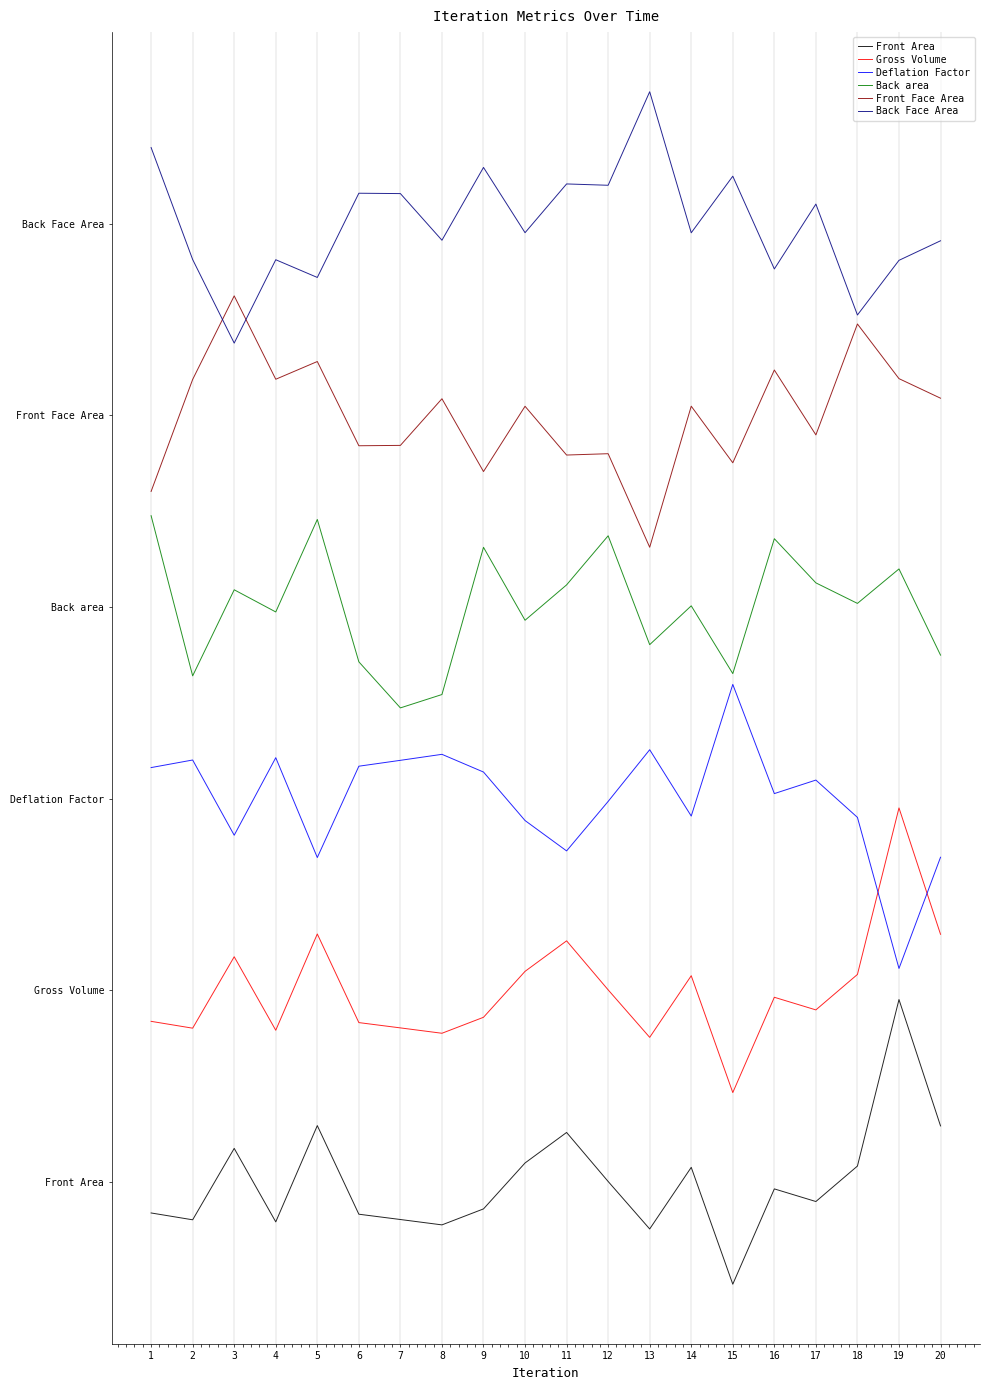

The Front Face Area series shows 3.8 at 11. True or false?

True